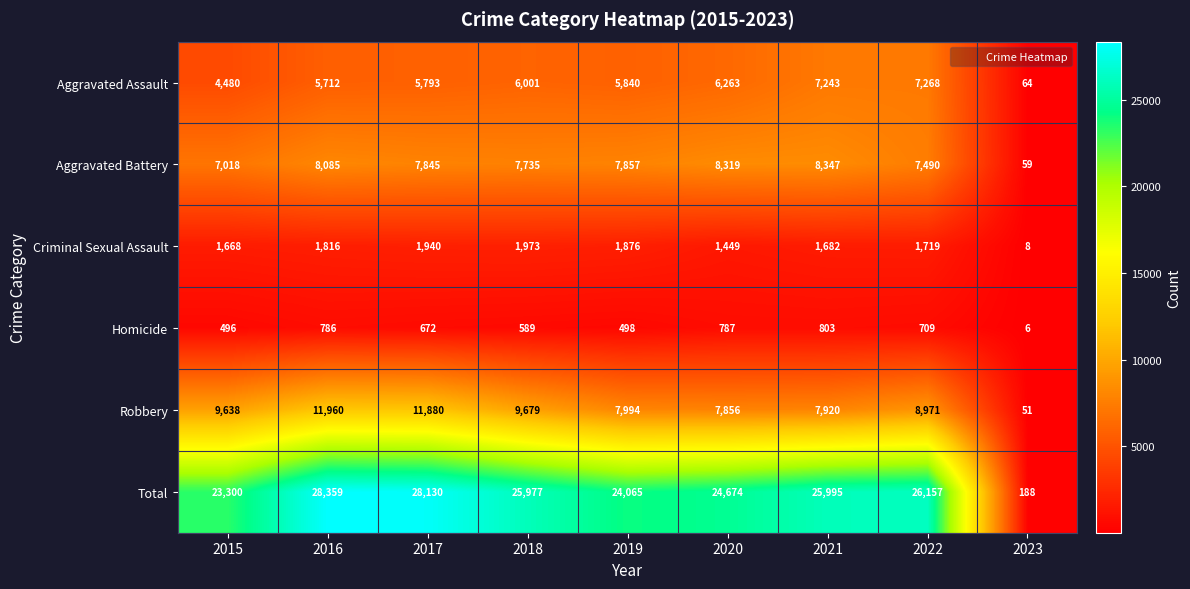

Rank the series by their maximum value, from highest to lowest.

Total, Robbery, Aggravated Battery, Aggravated Assault, Criminal Sexual Assault, Homicide